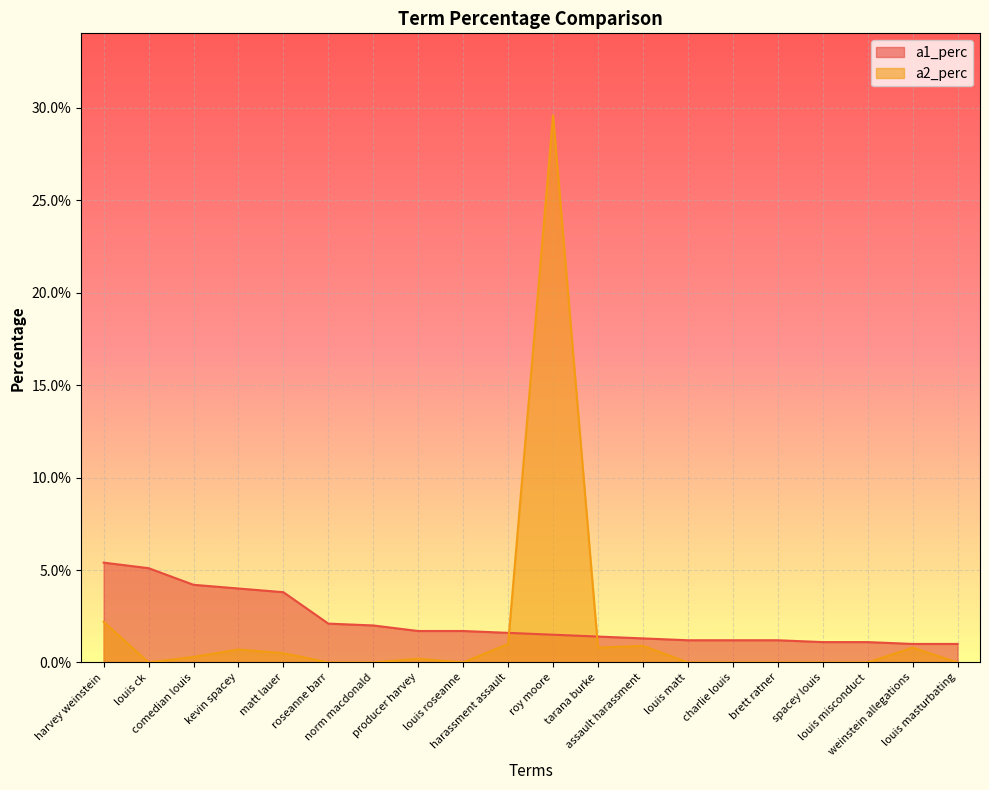

True or false: a1_perc has a value of 0.0 at louis matt.

True